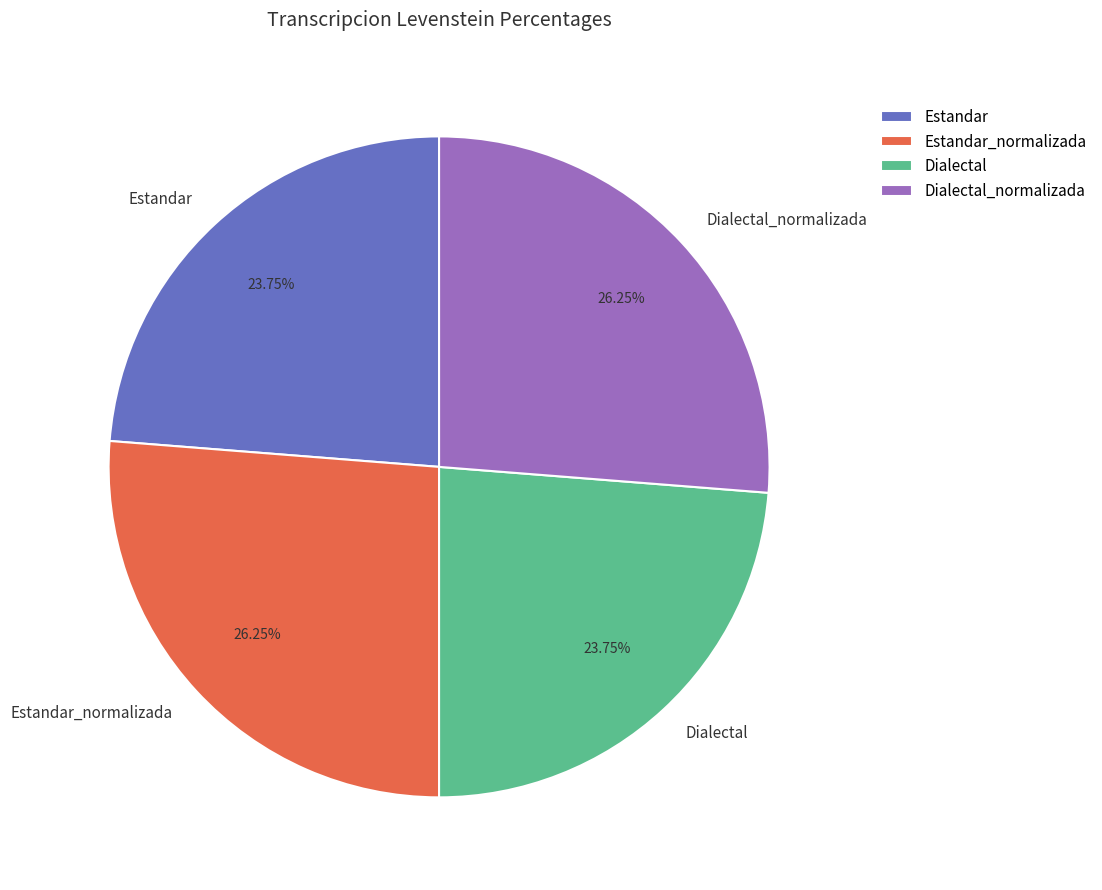

To the nearest percent, what portion does Estandar represent?

24%